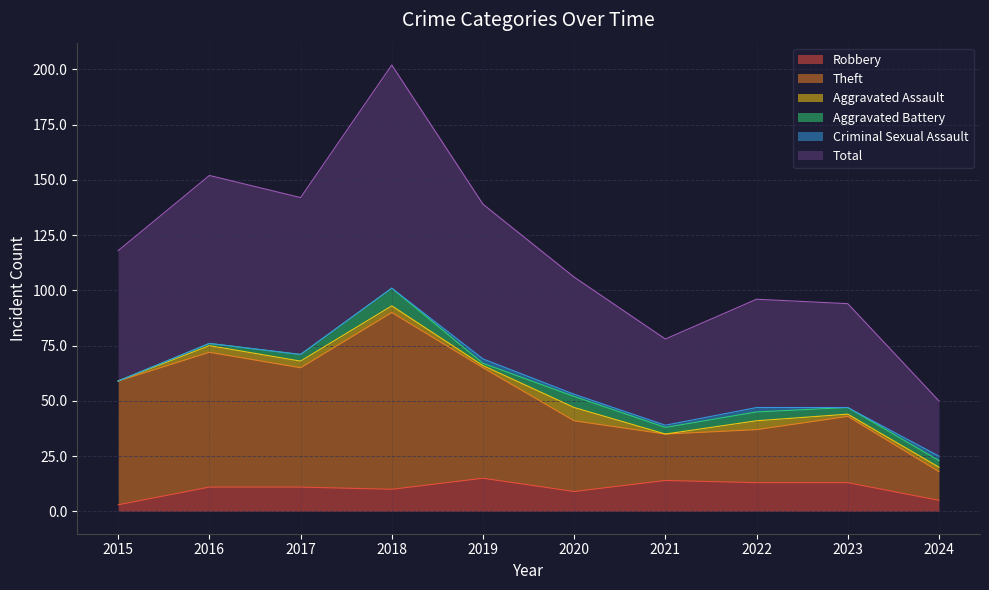

The Robbery series shows 21 at 2022. True or false?

False